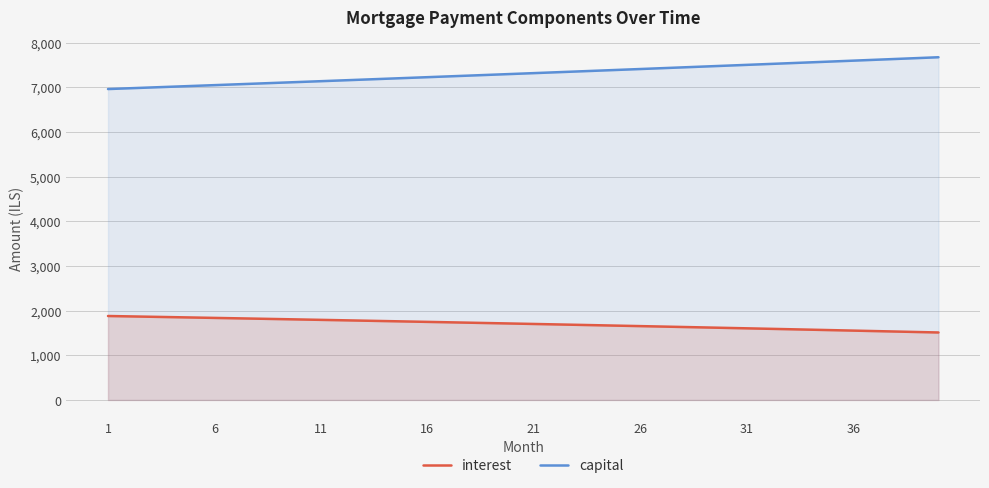

What is the highest value of the interest series?

1879.7